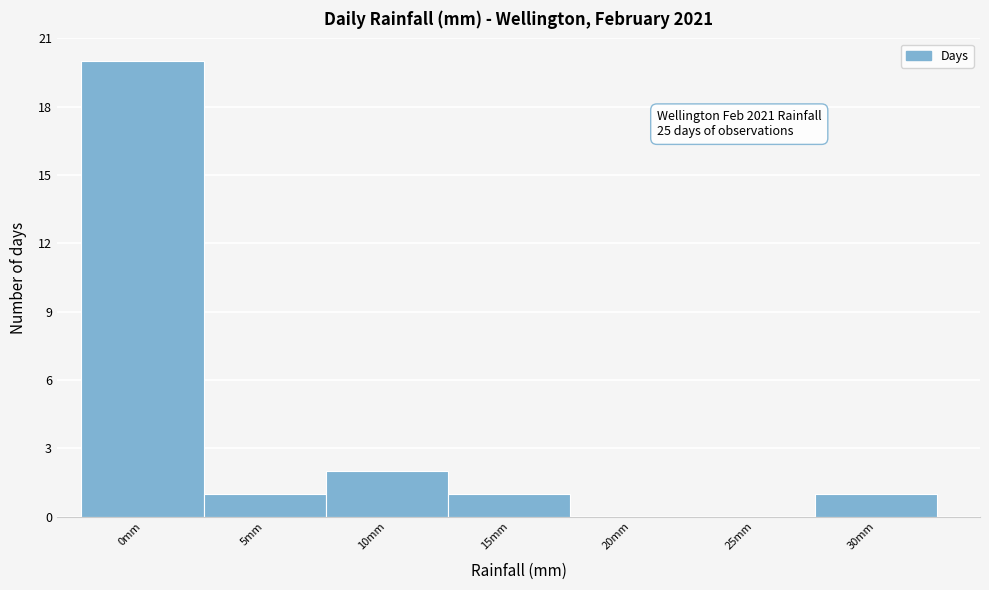

Reading left to right, list all the values displayed in this chart.

0mm=20	5mm=1	10mm=2	15mm=1	20mm=0	25mm=0	30mm=1